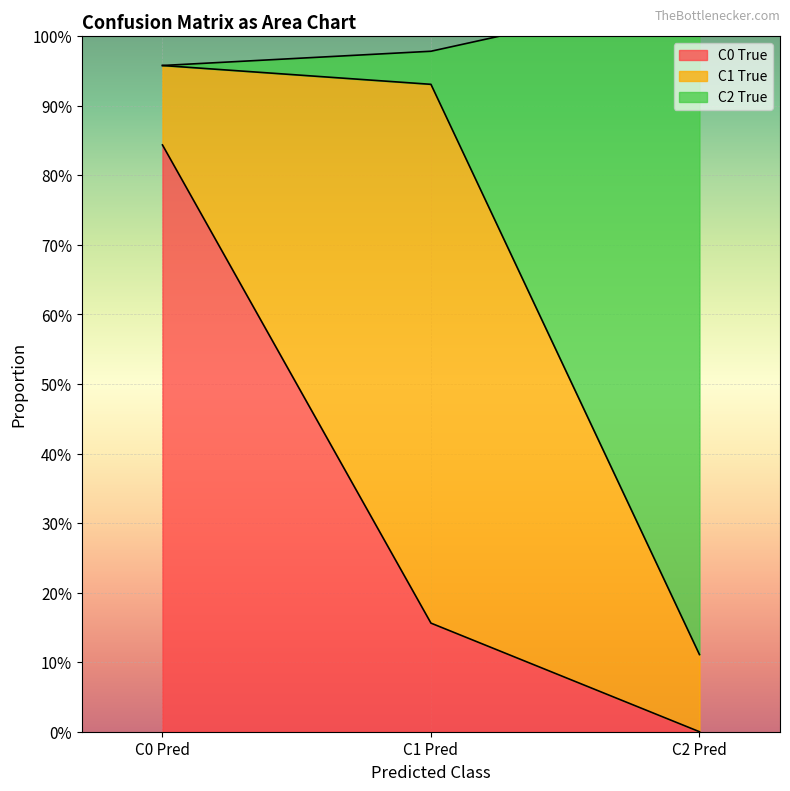

What is the sum of the C2 True values at C1 Pred and C2 Pred?

1.0